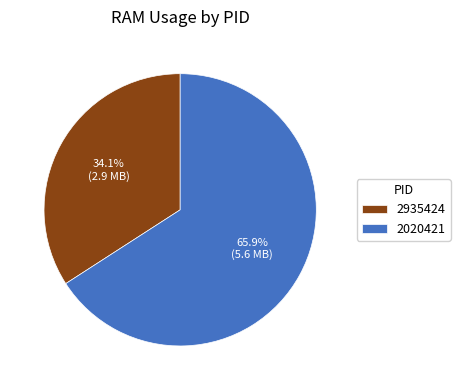

Between 2020421 and 2935424, which is larger?

2020421